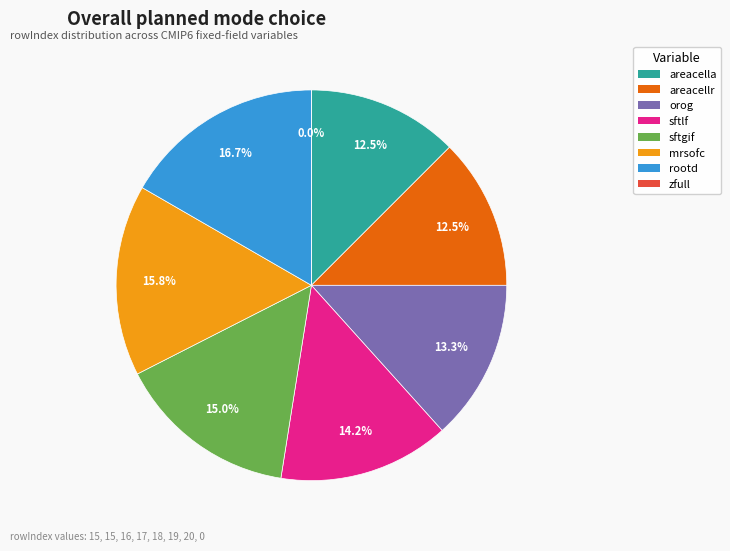

How many segments does this pie chart have?

8